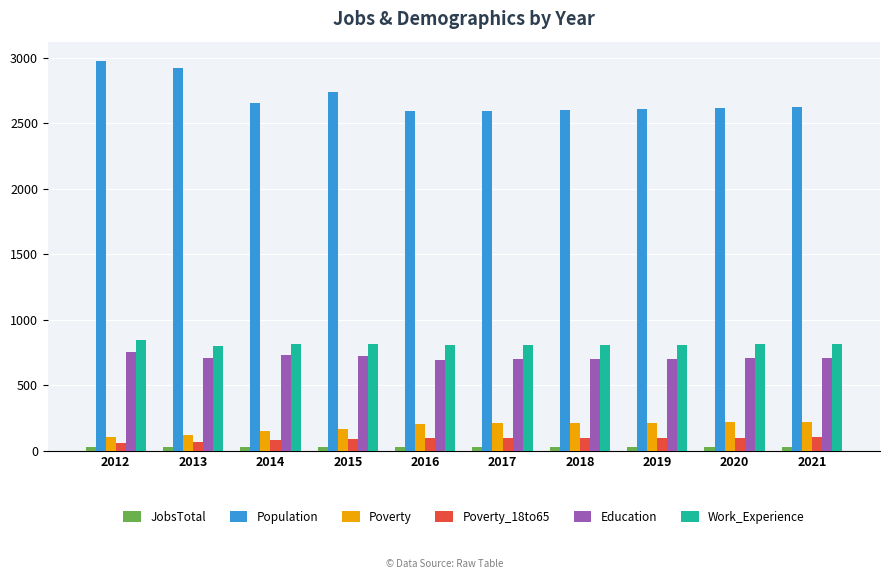

Which series has the largest total across all categories?

Population